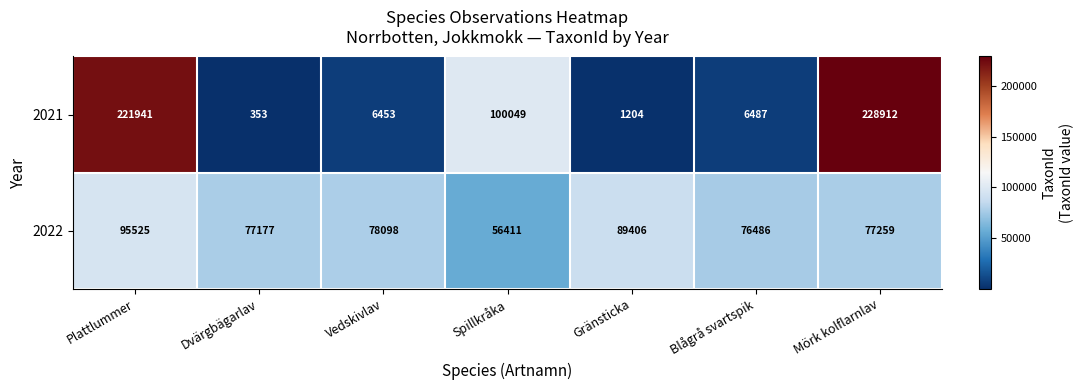

How many categories are shown in the chart?

7